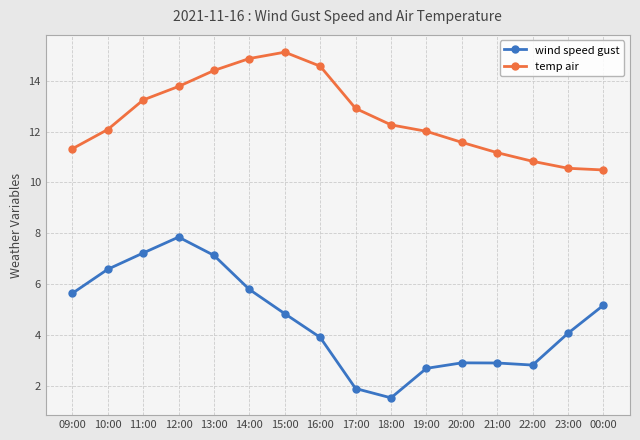

Rank the series by their maximum value, from lowest to highest.

wind speed gust, temp air